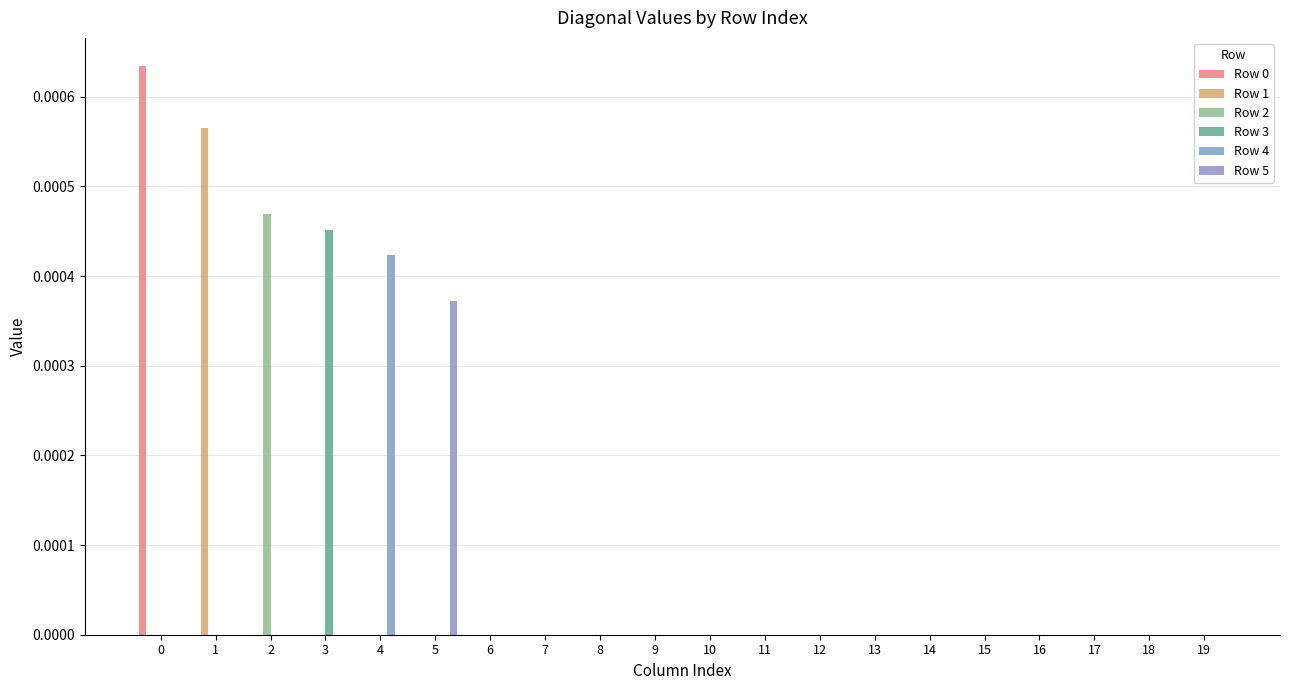

Are the bars grouped side by side (vs. stacked)?

Yes